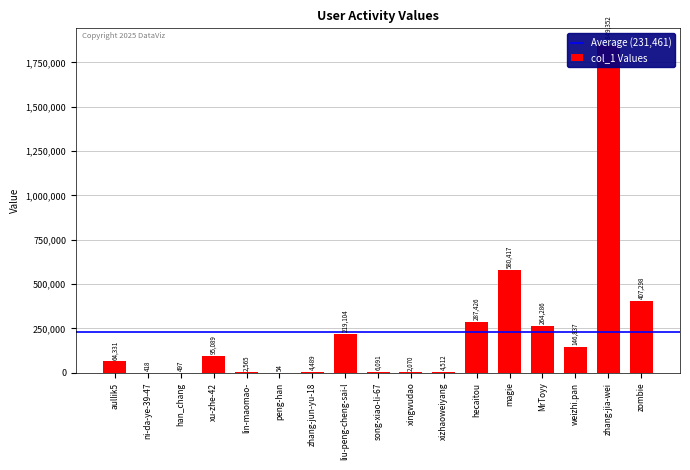

List the labels in order of value, largest first.

zhang-jia-wei, magie, zombie, hecaitou, MrToyy, liu-peng-cheng-sai-l, weizhi.pan, xu-zhe-42, aullik5, song-xiao-li-67, xizhaoweiyang, zhang-jun-yu-18, lin-maomao-, xingwudao, han_chang, ni-da-ye-39-47, peng-han